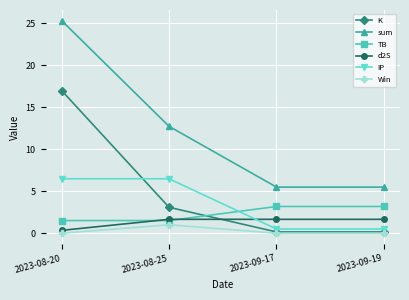

Reading left to right, transcribe all the data shown in this chart.

K: 17.0	3.1	0.2	0.2
sum: 25.3	12.7	5.5	5.5
TB: 1.5	1.5	3.2	3.2
d2S: 0.3	1.7	1.7	1.7
IP: 6.5	6.5	0.5	0.5
Win: 0.0	1.0	0.0	0.0